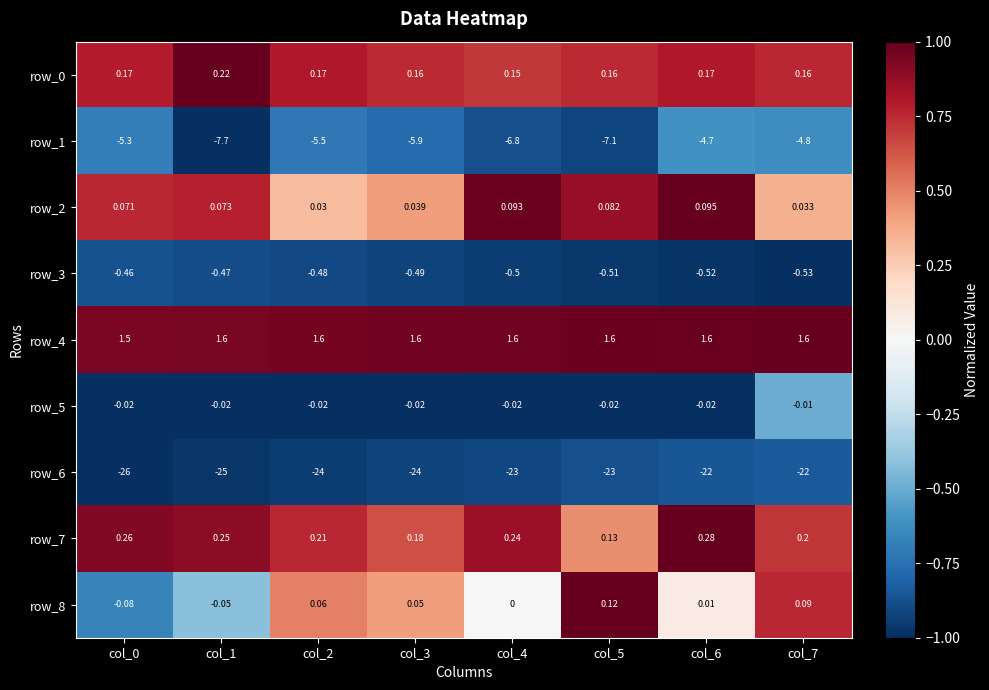

Is the value of row_4 at col_4 greater than the value of row_2 at col_4?

Yes